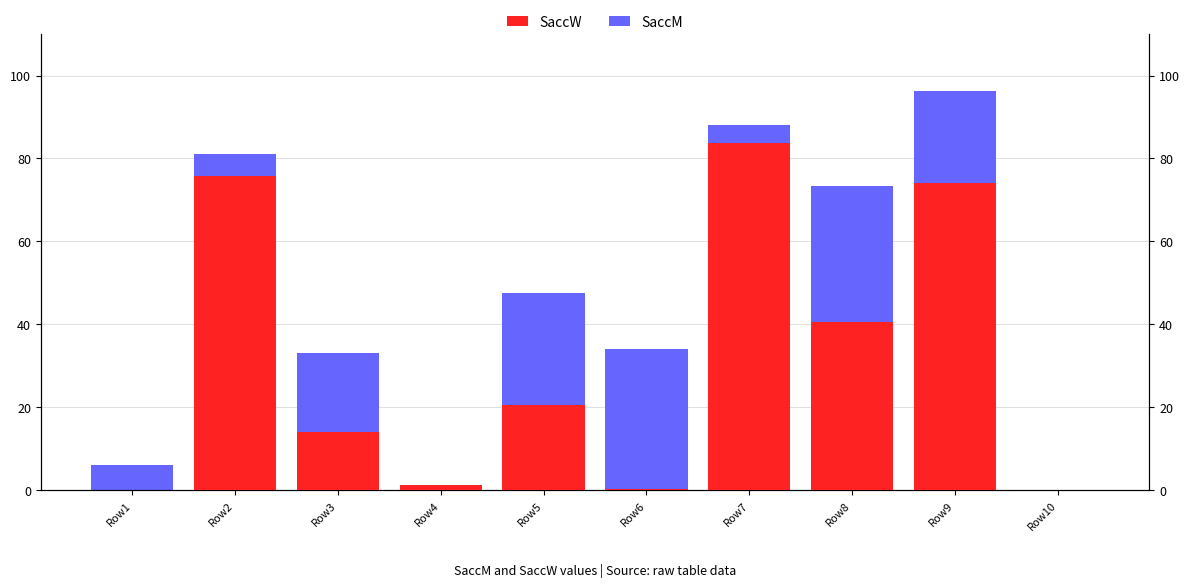

Between Row7 and Row10, which series saw the biggest shift?

SaccM